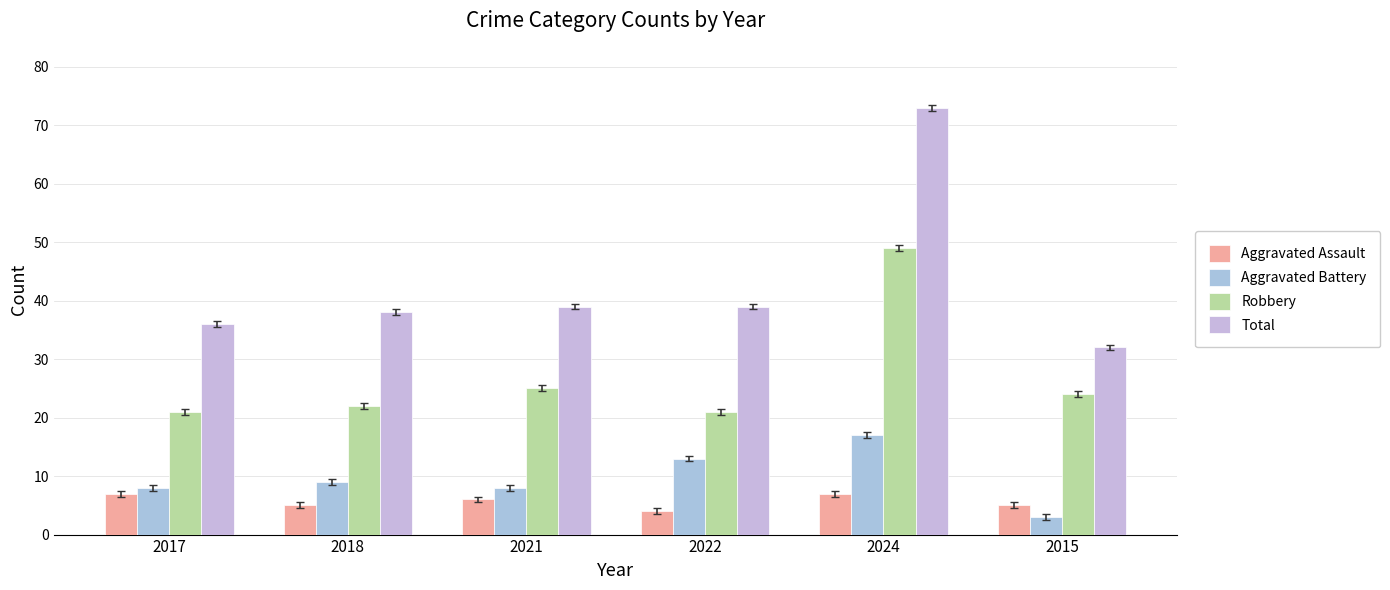

What is the label of the 4th bar from the right?

2021